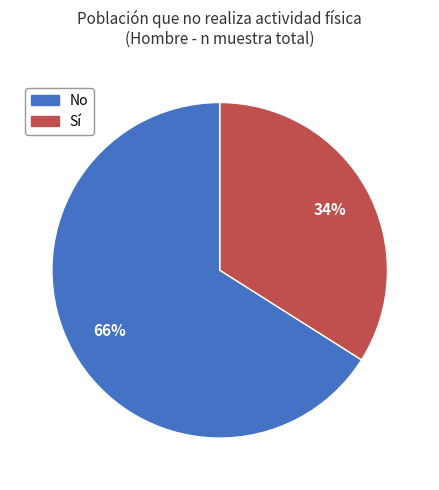

Does any single category account for the majority?

Yes